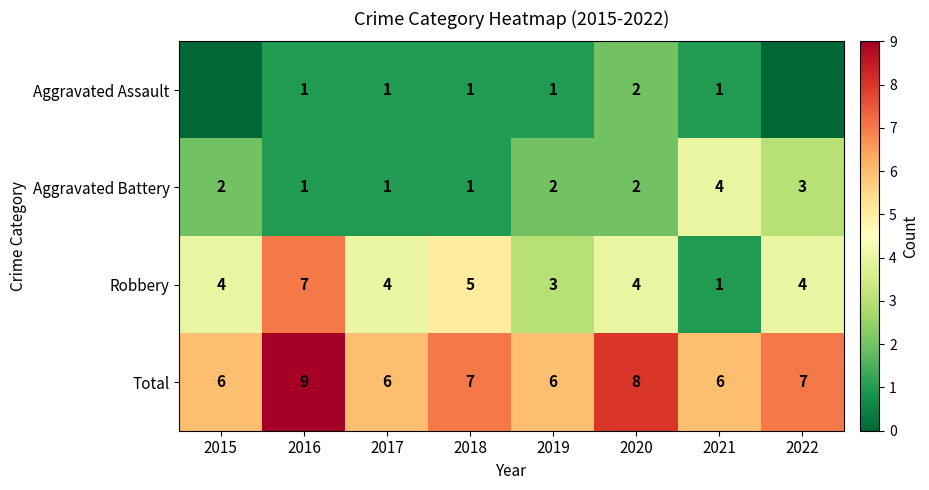

What is the difference between the highest and lowest values at 2020?

6